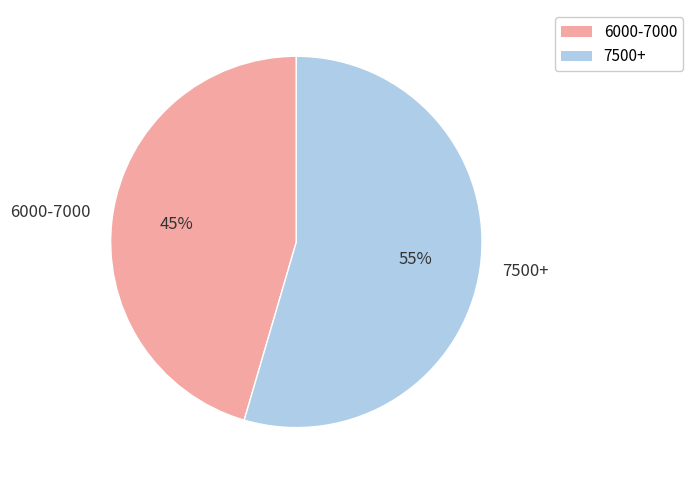

To the nearest percent, what portion does 7500+ represent?

55%